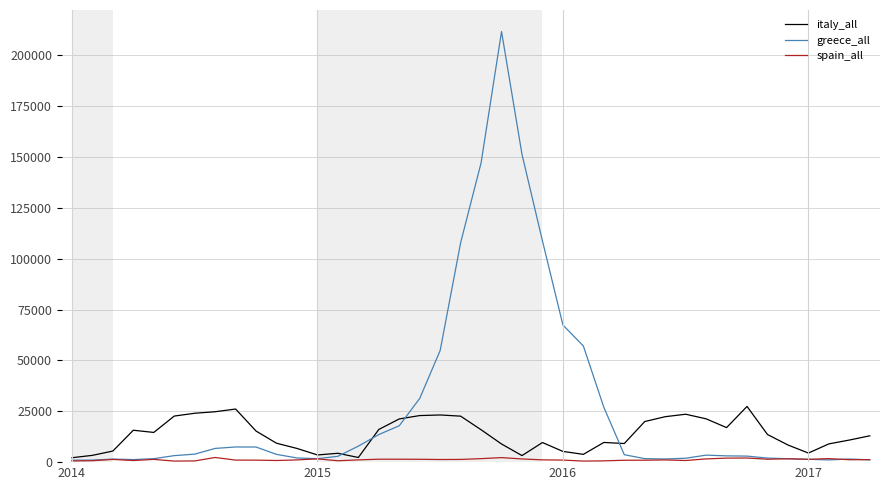

Rank the series by their maximum value, from highest to lowest.

greece_all, italy_all, spain_all